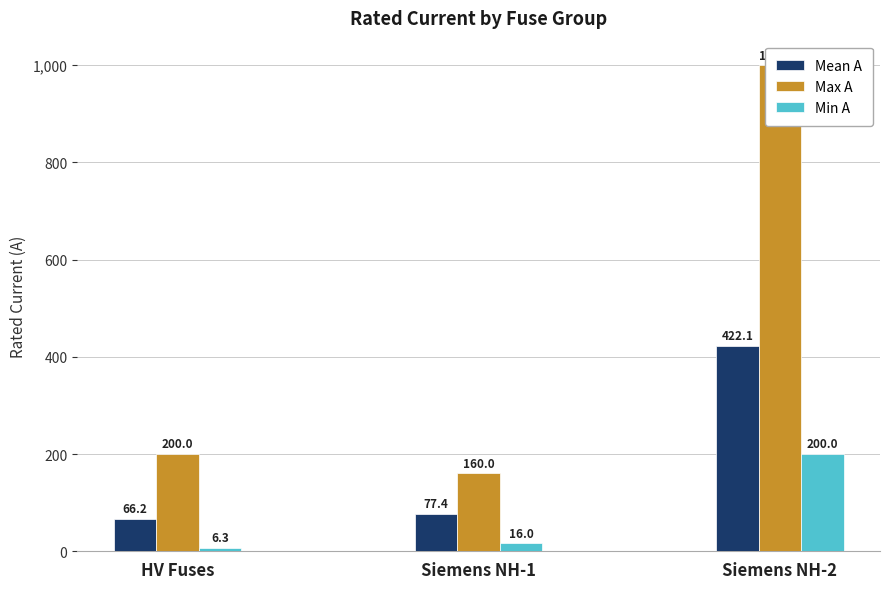

At Siemens NH-2, list the series in order from largest to smallest.

Max A, Mean A, Min A